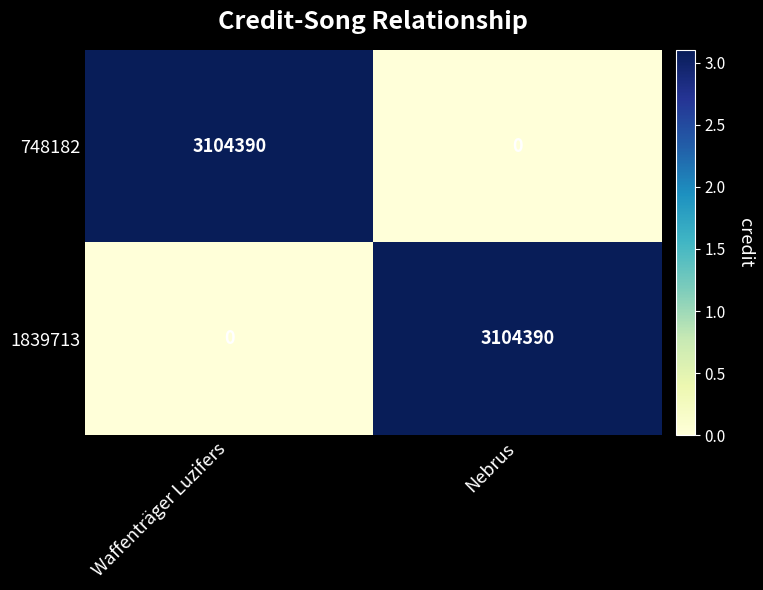

How many data points in 748182 are less than 3104390?

1